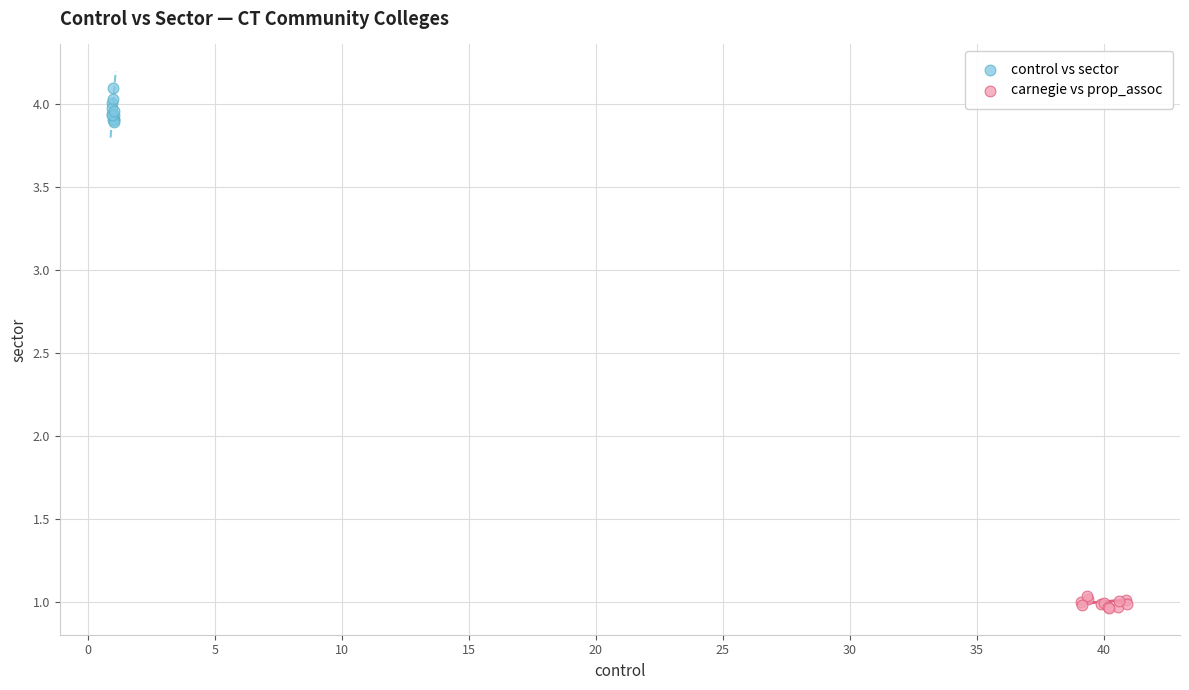

Which series has the widest spread of Y values?

control vs sector